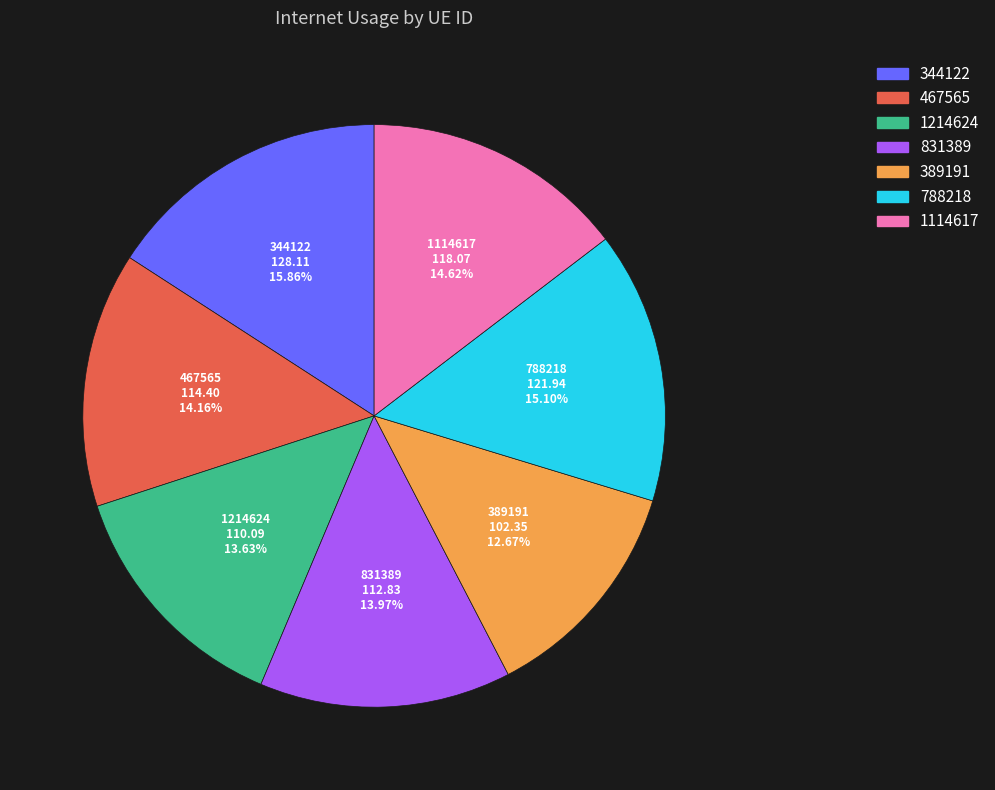

What is the largest slice in the pie chart?

344122